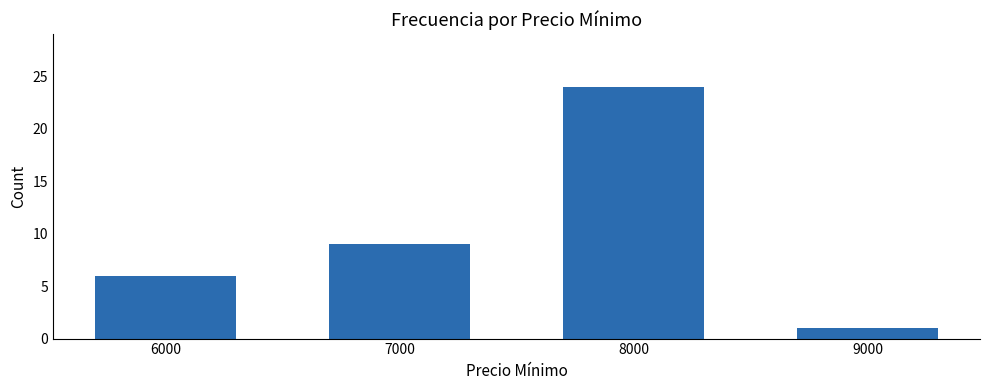

Reading left to right, list all the values displayed in this chart.

6	9	24	1